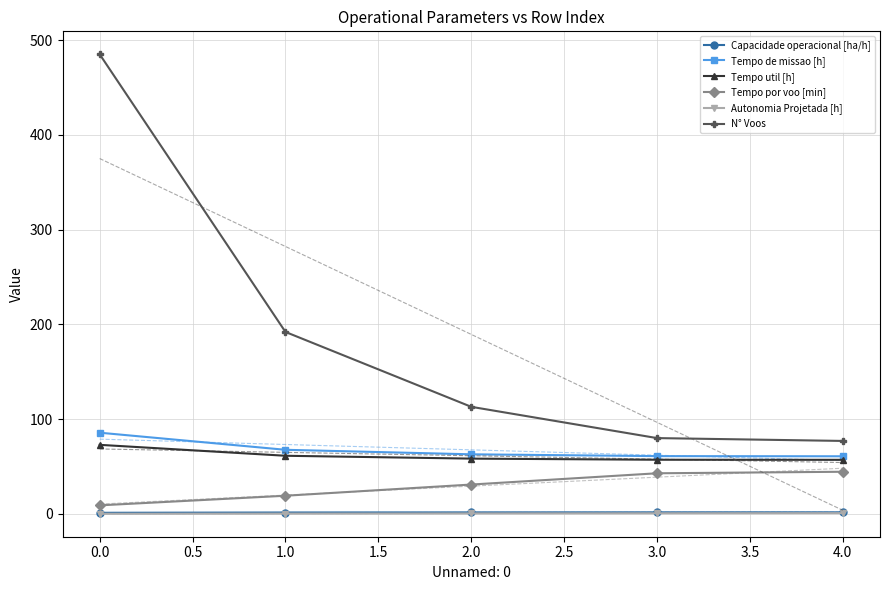

Count the Autonomia Projetada [h] values in the range 0 to 1.

5